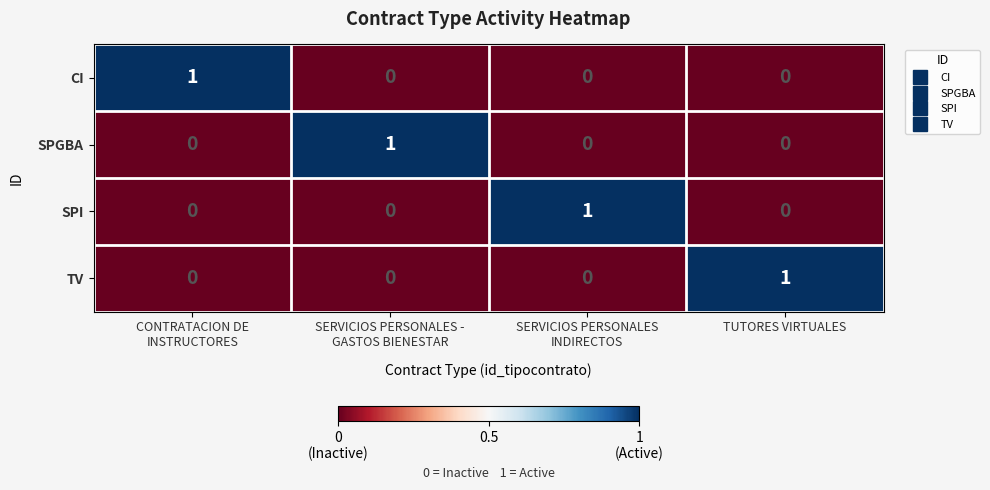

How many positive values does the TV series have?

1